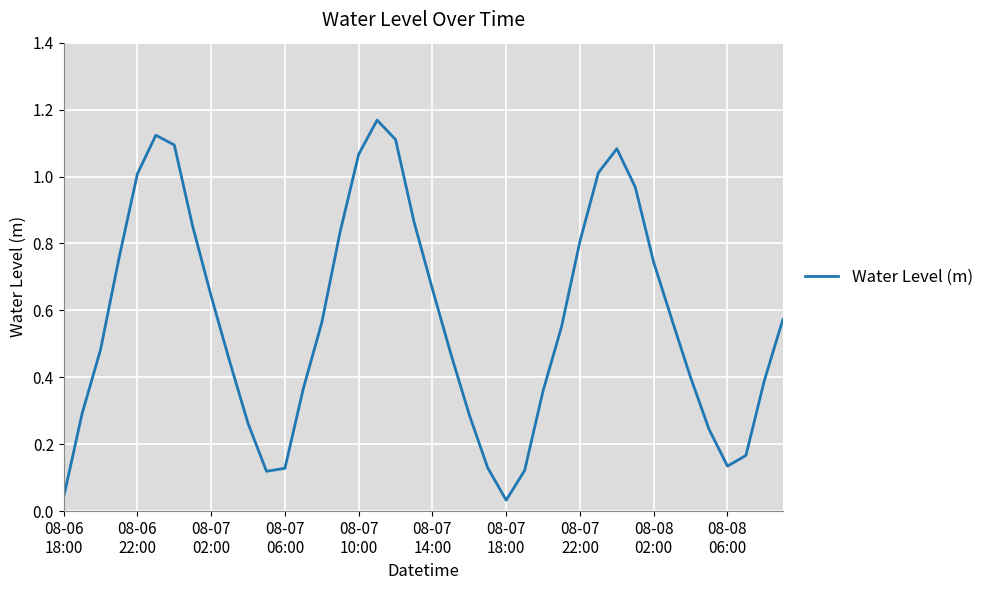

True or false: there are more than 2 points higher than both neighbors.

True